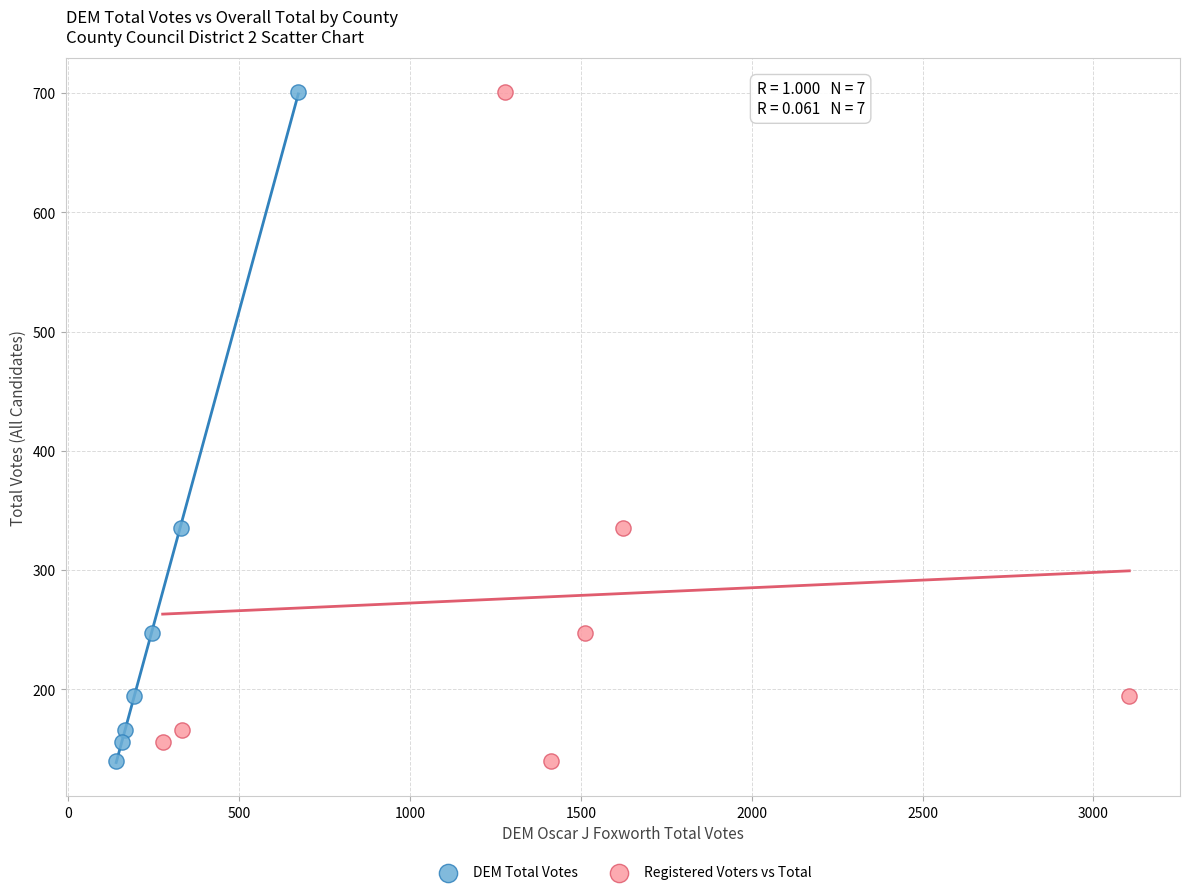

What are all the series names shown in the legend?

DEM Total Votes, Registered Voters vs Total